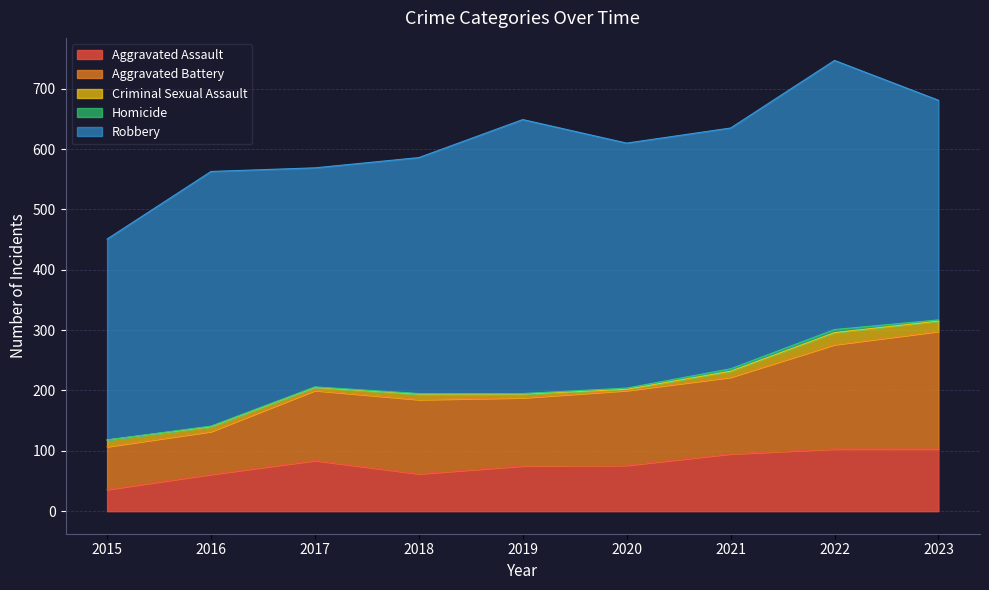

List the series in order of their peak value, lowest first.

Homicide, Criminal Sexual Assault, Aggravated Assault, Aggravated Battery, Robbery